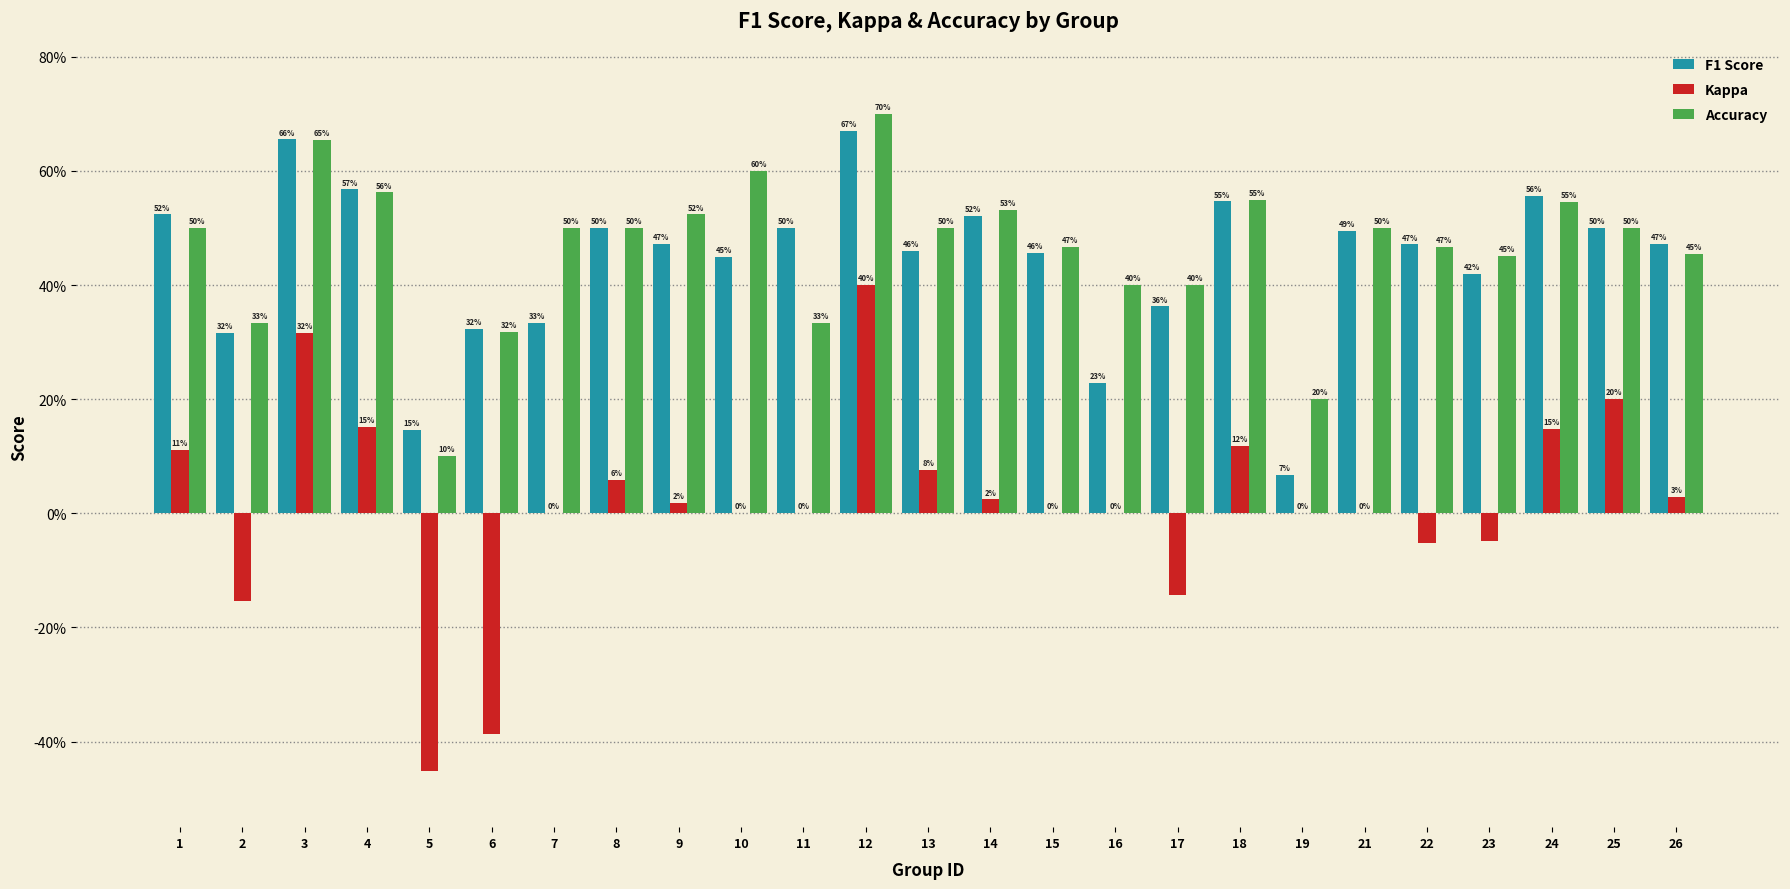

The value of Kappa at 17 is -0.1. True or false?

True